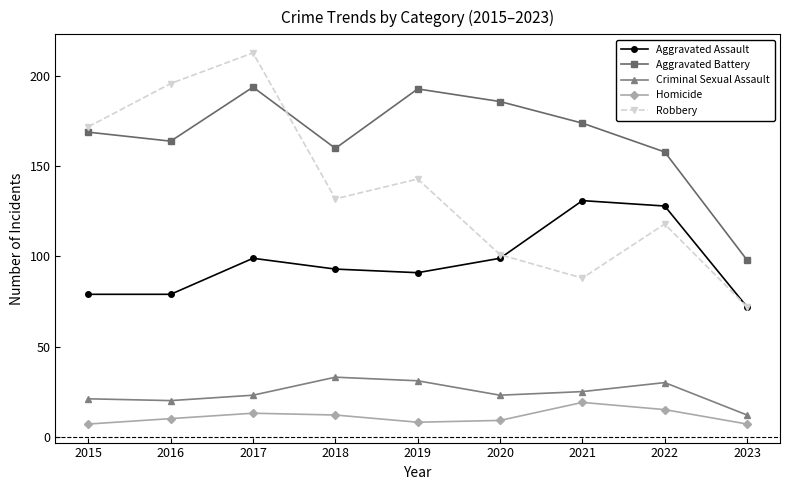

At which category is the sum across all series the highest?

2017